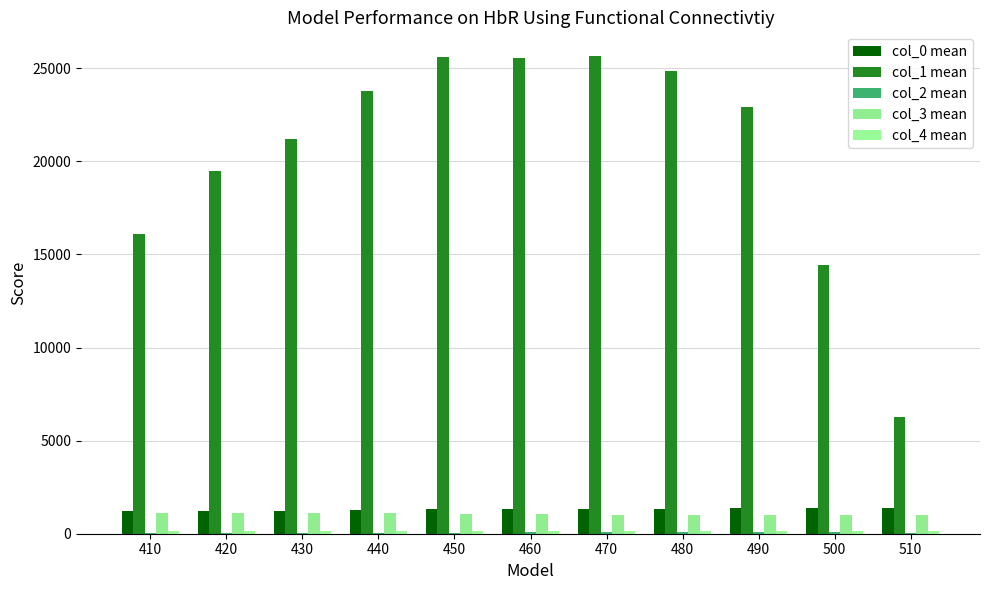

Reading left to right, extract all data points from this chart.

col_0 mean: 410=1210.3	420=1221.7	430=1242.4	440=1278.9	450=1309.6	460=1325.0	470=1336.4	480=1347.8	490=1359.7	500=1375.0	510=1390.5
col_1 mean: 410=16087.0	420=19464.0	430=21193.0	440=23754.0	450=25621.0	460=25525.0	470=25643.0	480=24867.0	490=22890.0	500=14432.0	510=6274.0
col_2 mean: 410=65.0	420=65.0	430=65.0	440=64.0	450=65.0	460=67.0	470=67.0	480=68.0	490=69.0	500=67.0	510=65.0
col_3 mean: 410=1132.0	420=1132.0	430=1131.0	440=1099.0	450=1057.0	460=1037.0	470=1023.0	480=1013.0	490=1007.0	500=1007.0	510=1014.0
col_4 mean: 410=161.0	420=159.0	430=157.0	440=154.0	450=154.0	460=152.0	470=150.0	480=149.0	490=146.0	500=145.0	510=143.0